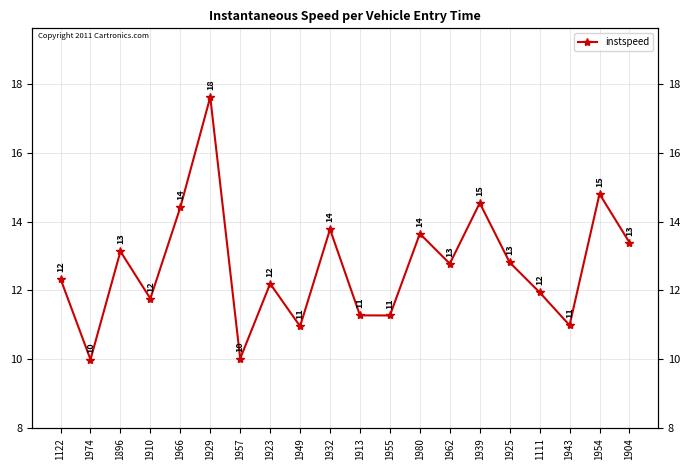

List the labels in order of value, smallest first.

1974, 1957, 1949, 1943, 1955, 1913, 1910, 1111, 1923, 1122, 1962, 1925, 1896, 1904, 1980, 1932, 1966, 1939, 1954, 1929